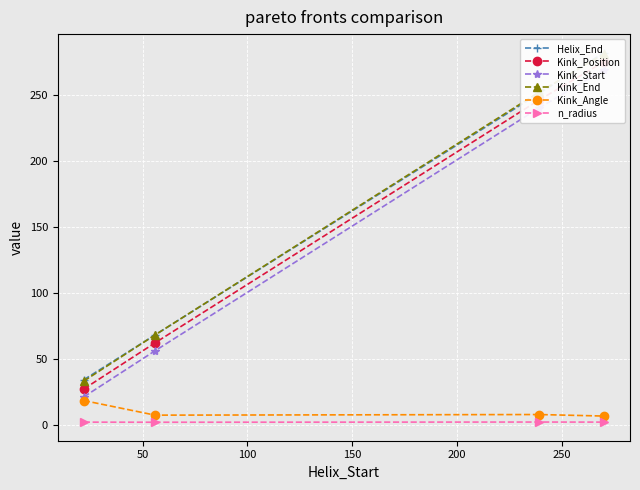

True or false: n_radius has more than 1 interior local peaks.

False